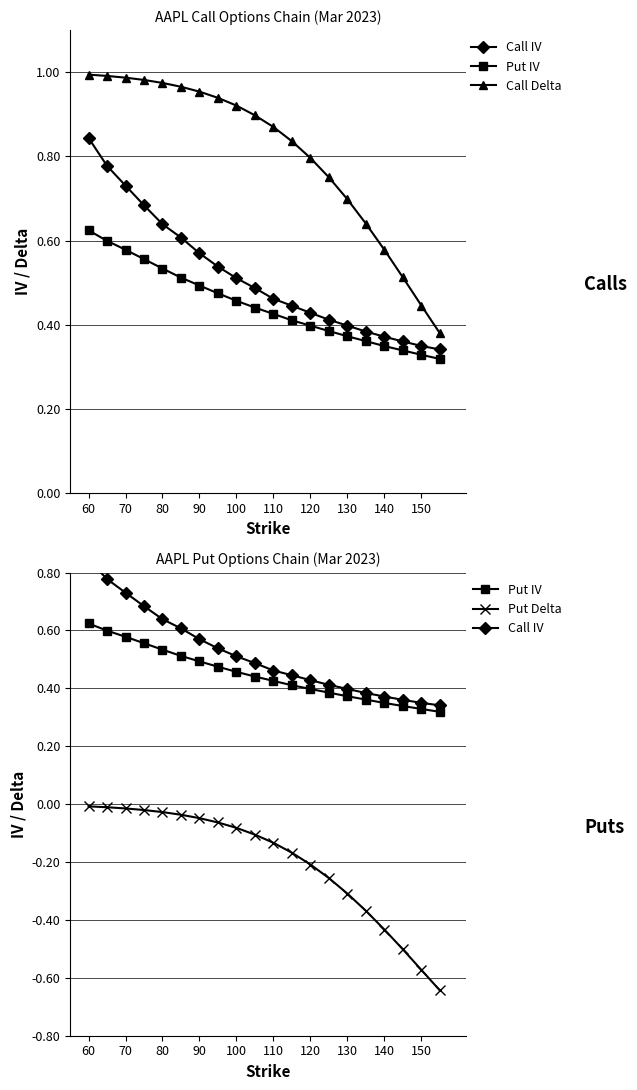

What is the smallest value displayed?

-0.6